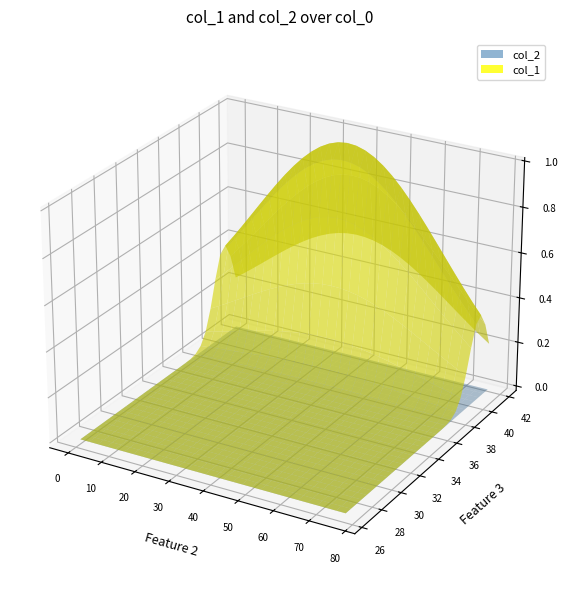

Reading right to left, transcribe all the data shown in this chart.

col_1: 13=40.6	8=37.9	9=39.6	58=41.0	16=40.2	38=41.7	21=41.7	70=39.8	77=41.2	73=41.6	66=41.5	0=39.9
col_2: 13=31.6	8=27.8	9=27.9	58=27.5	16=26.4	38=27.2	21=26.6	70=33.5	77=32.6	73=32.5	66=31.8	0=32.9